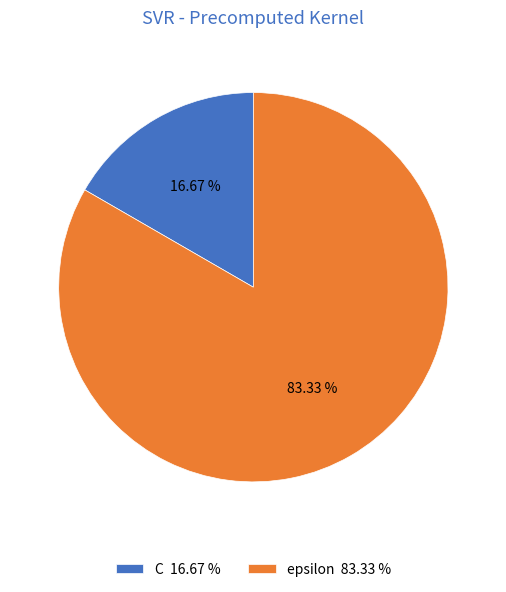

Is there a majority slice in this chart?

Yes